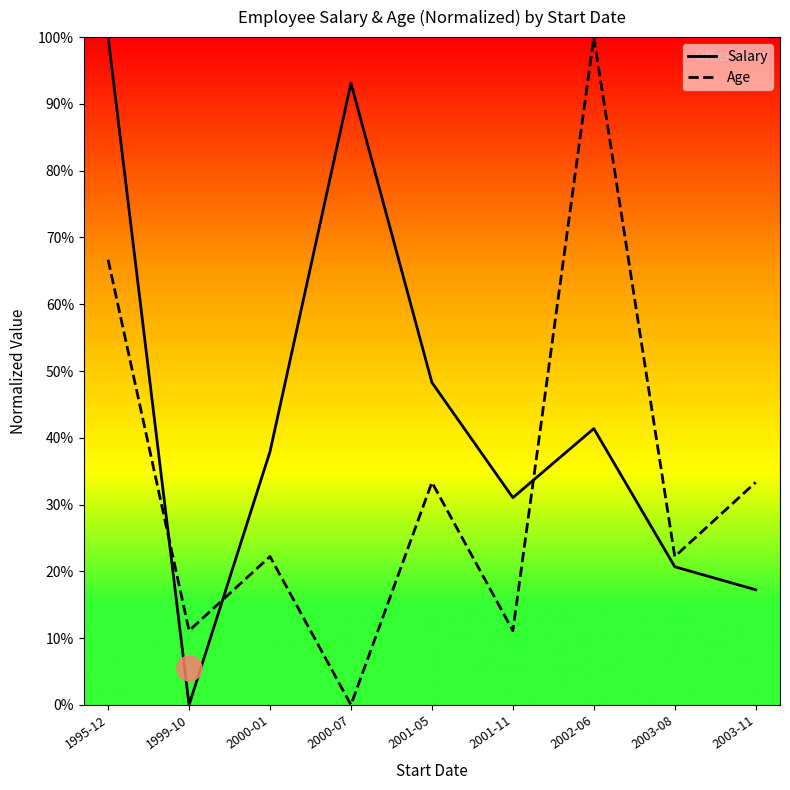

In Salary, how many points are lower than both neighbors (excluding endpoints)?

2